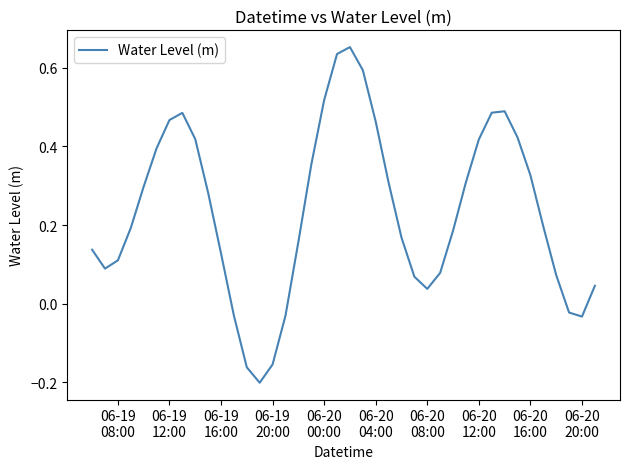

What is the difference between the maximum and minimum values?

0.9